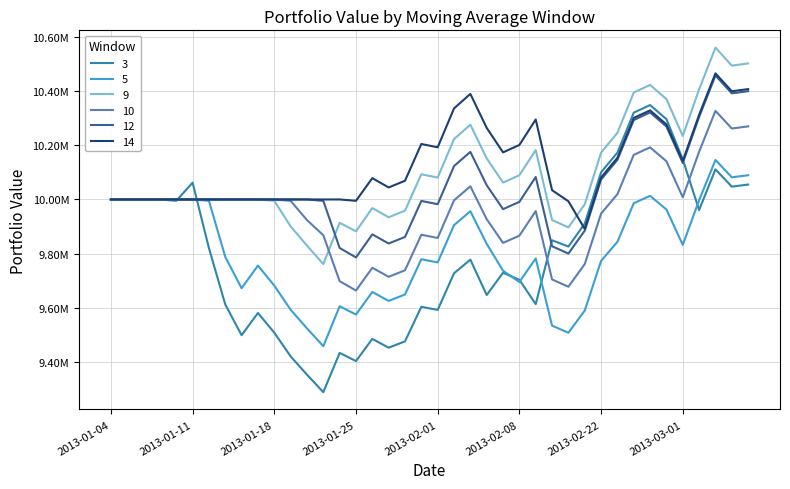

Which category has the highest value across all series?

2013-03-05